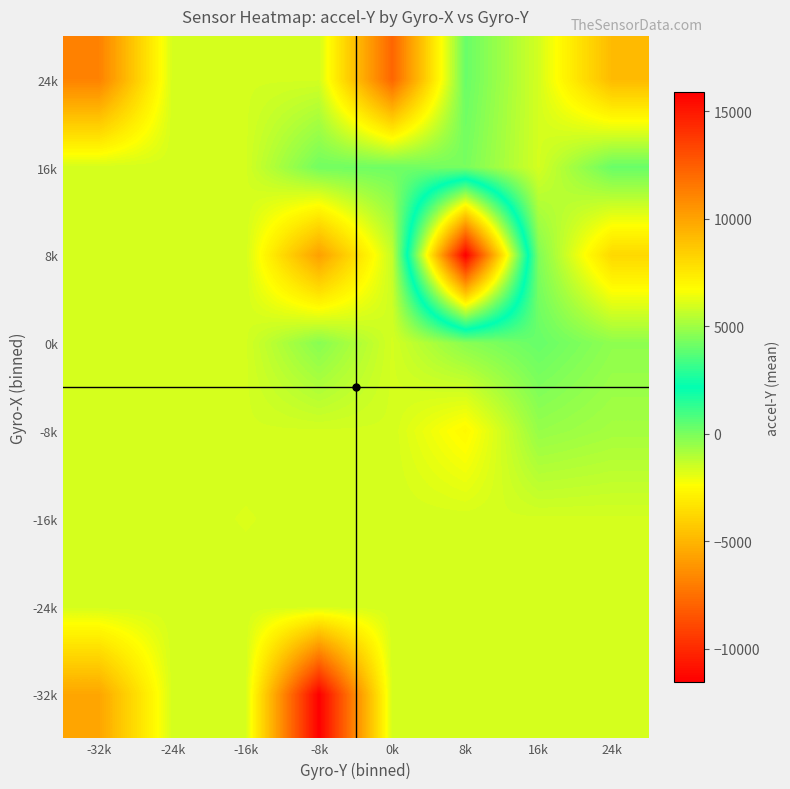

Between 24k and 16k, which is larger?

24k